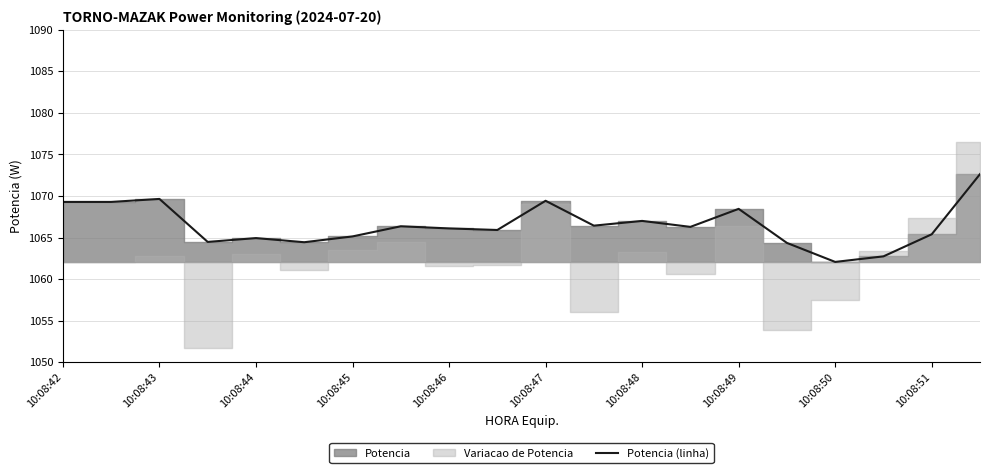

What is the sum of all values?

21330.3